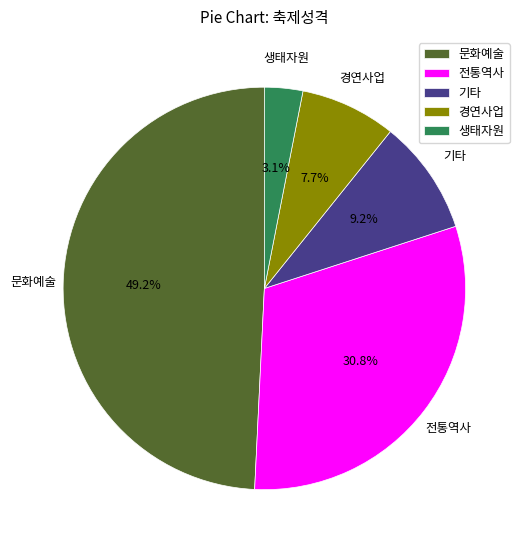

What percentage is the 문화예술 slice, to the nearest percent?

49%